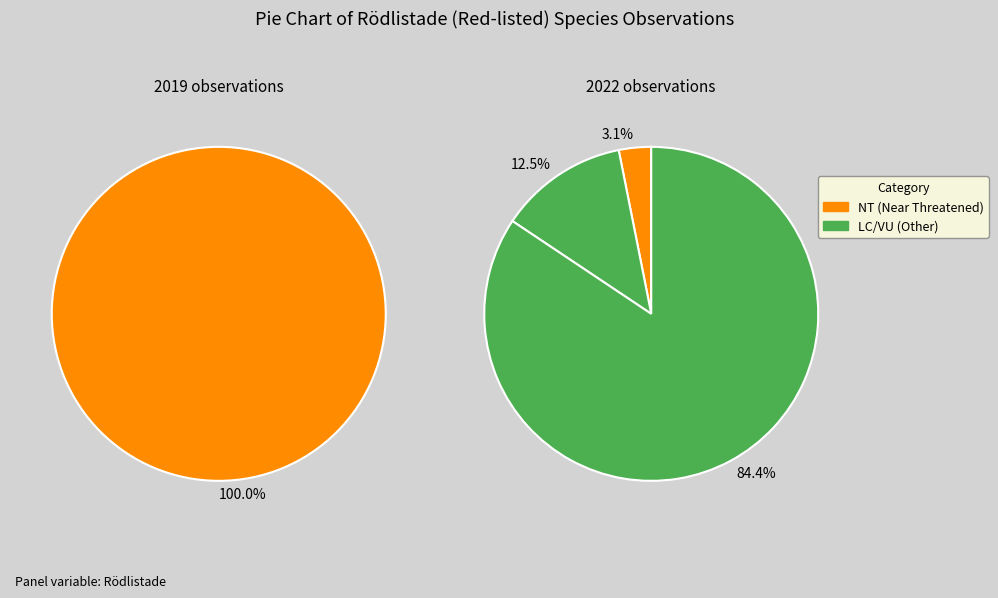

Count the number of slices in the pie.

4